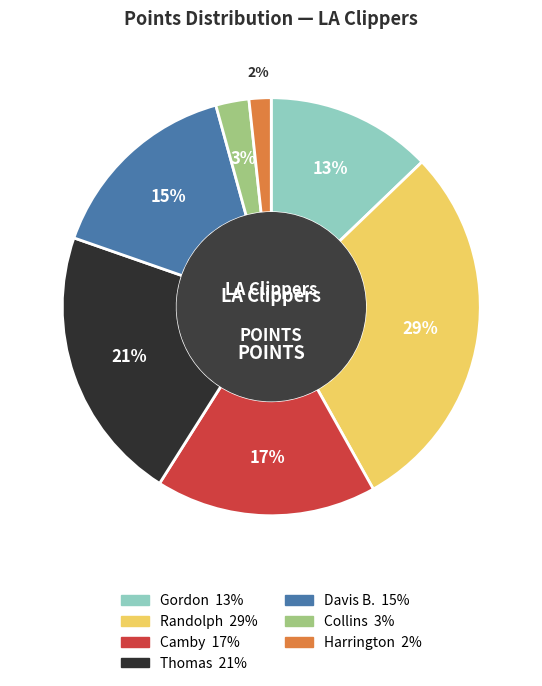

To the nearest percent, what is the difference between the largest and smallest slice percentages?

27%